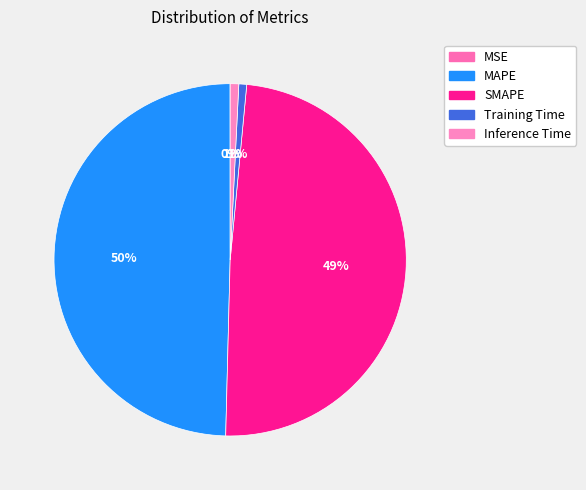

To the nearest percent, what is the combined percentage of MAPE and MSE?

50%